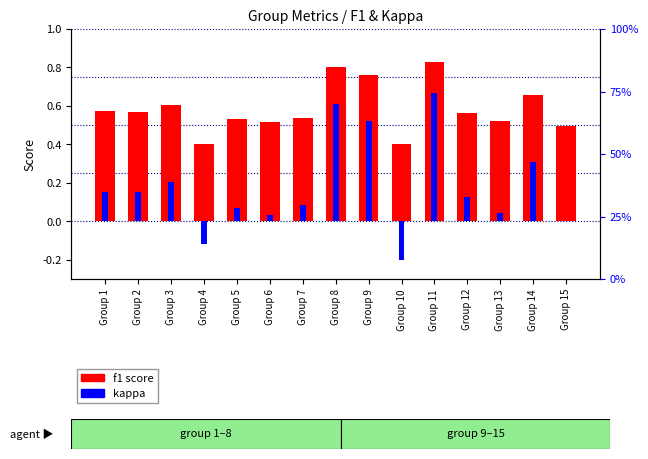

Between Group 3 and Group 13, which series saw the biggest shift?

kappa